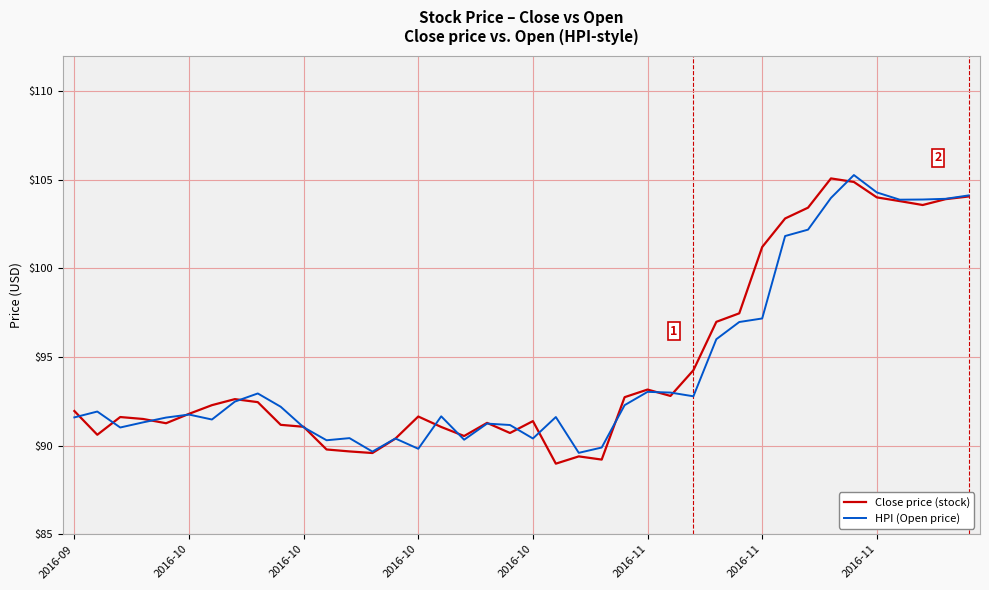

What is the minimum value for HPI (Open price)?

89.6